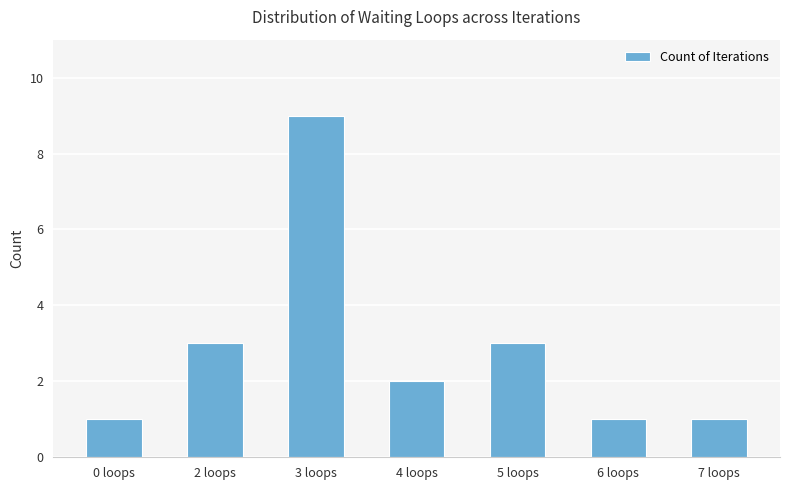

Between 4 loops and 5 loops, which is larger?

5 loops